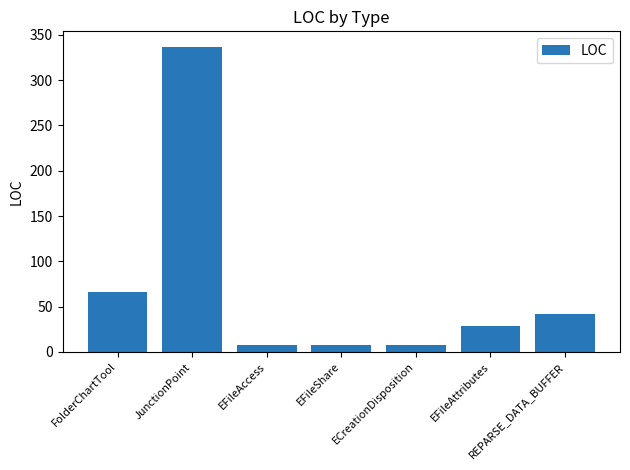

Which has a higher value, EFileShare or EFileAttributes?

EFileAttributes